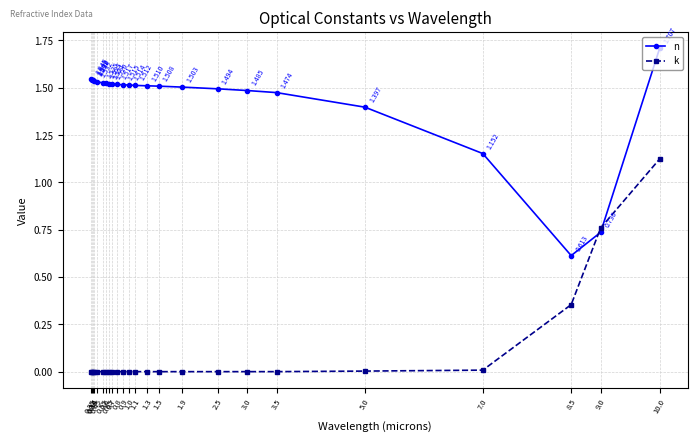

After their last crossing, which series has the higher values: k or n?

n